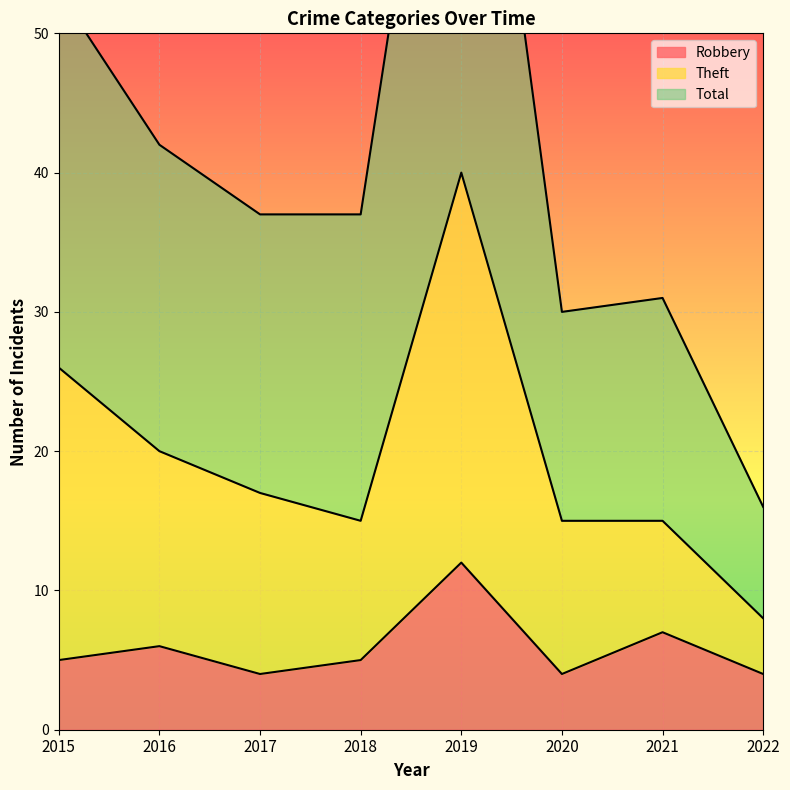

The Robbery series shows 3 at 2018. True or false?

False